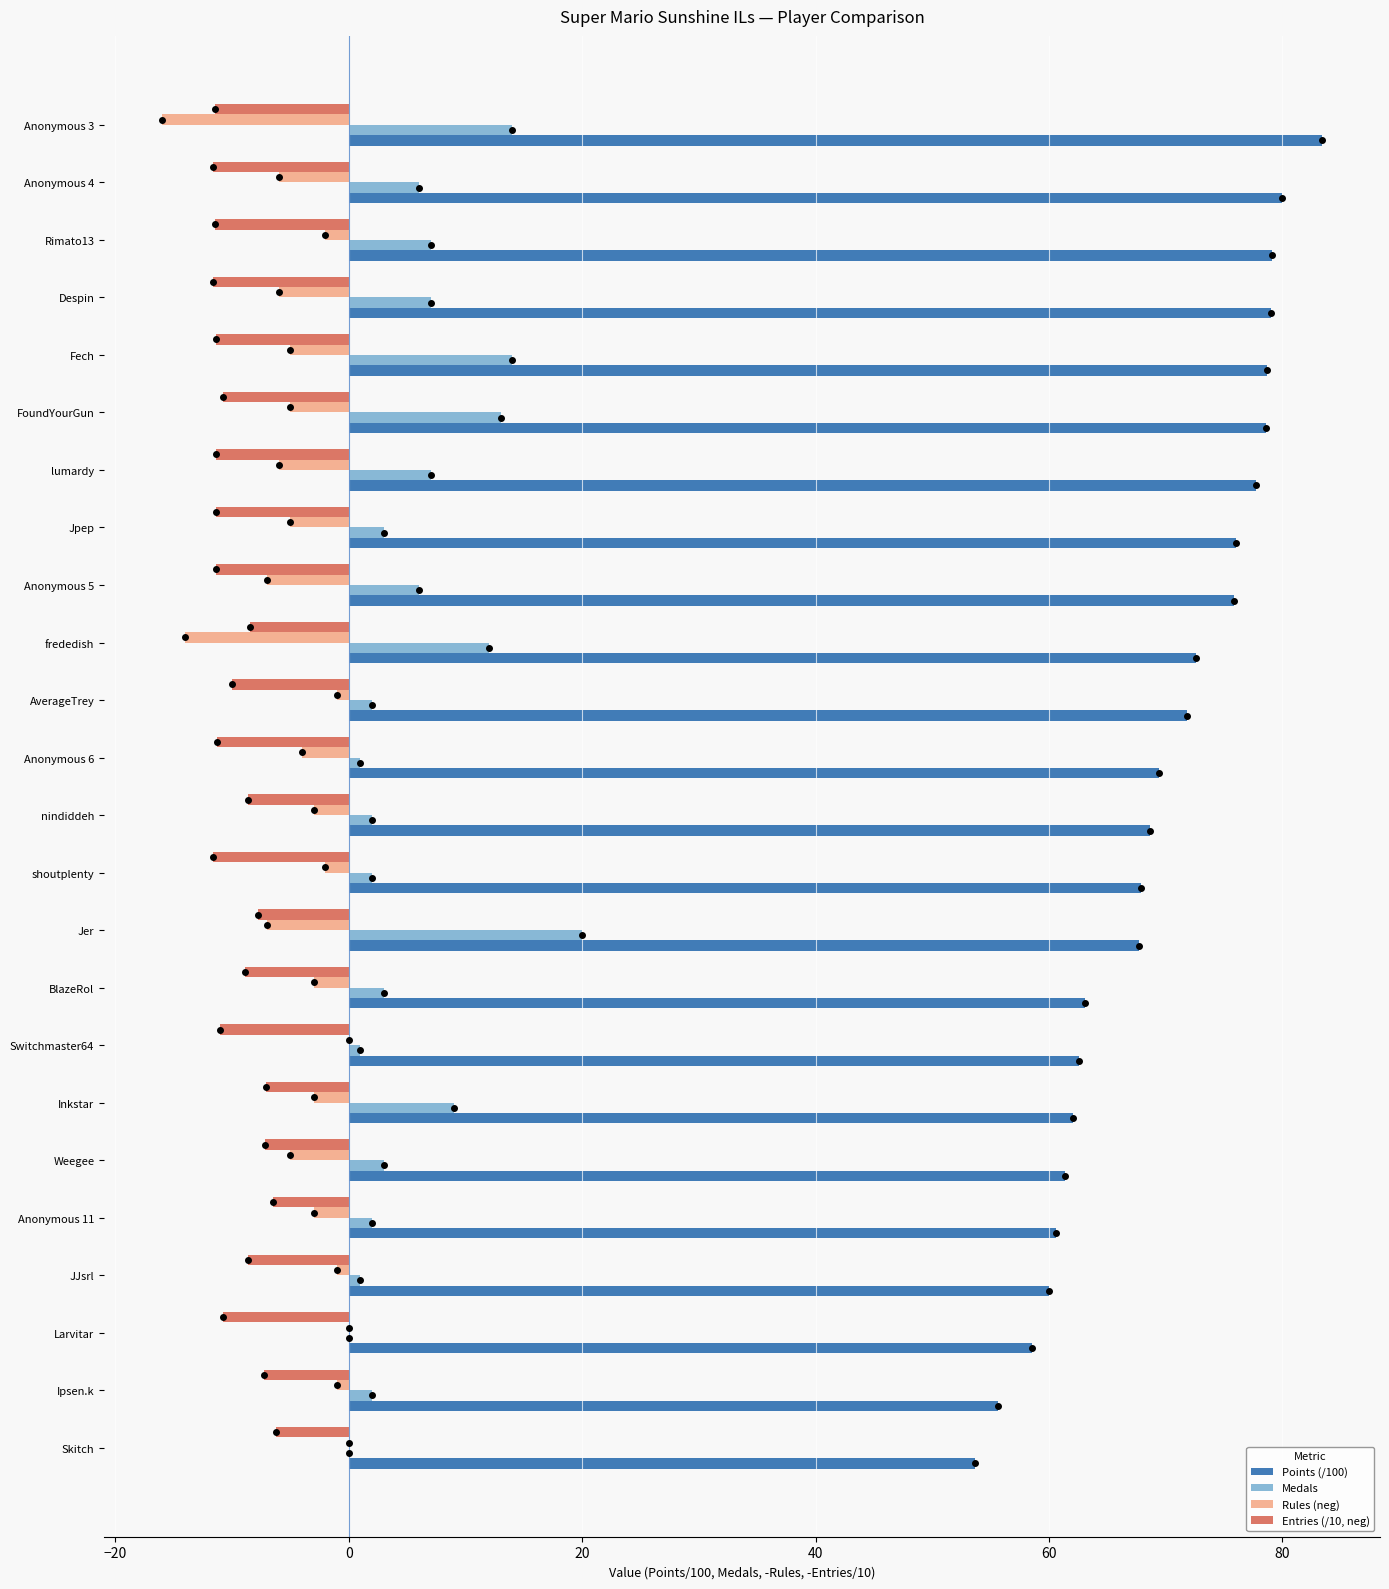

Which series has the largest total across all categories?

Points (/100)